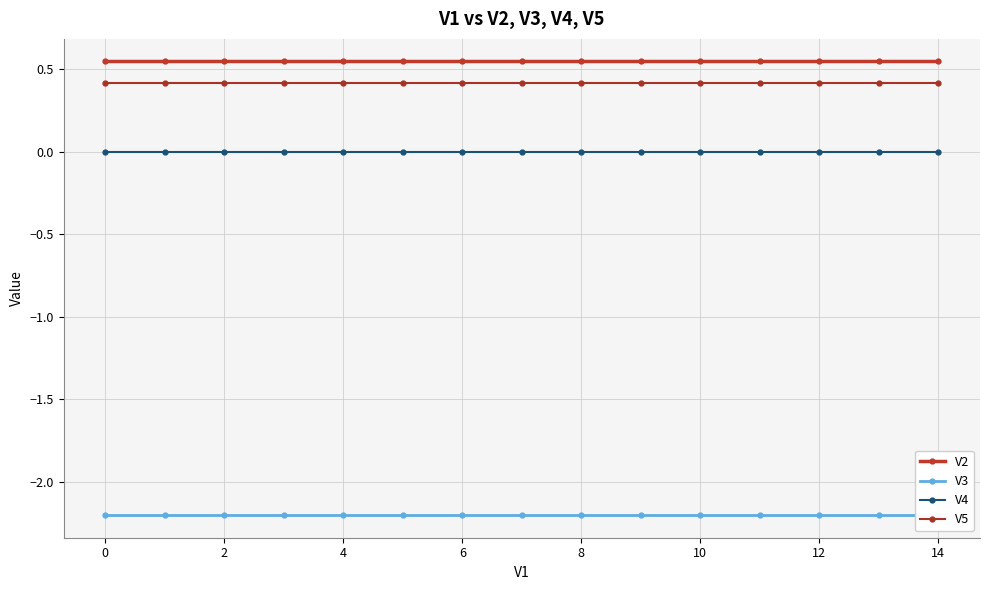

Is it true that V5 equals 0.2 at 10?

False